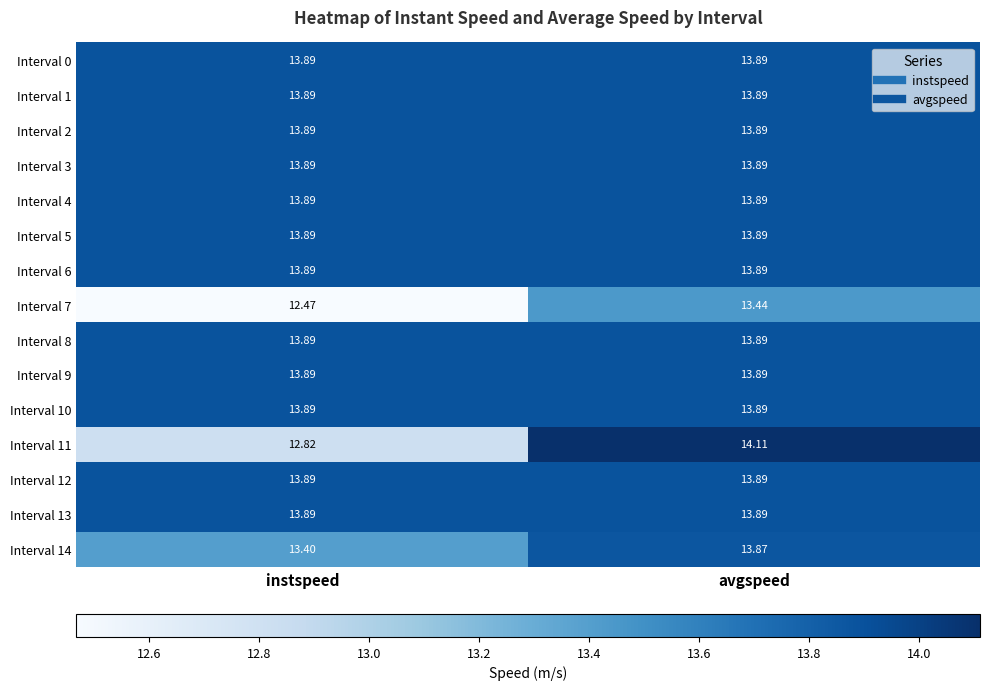

At which category is the sum across all series the highest?

avgspeed